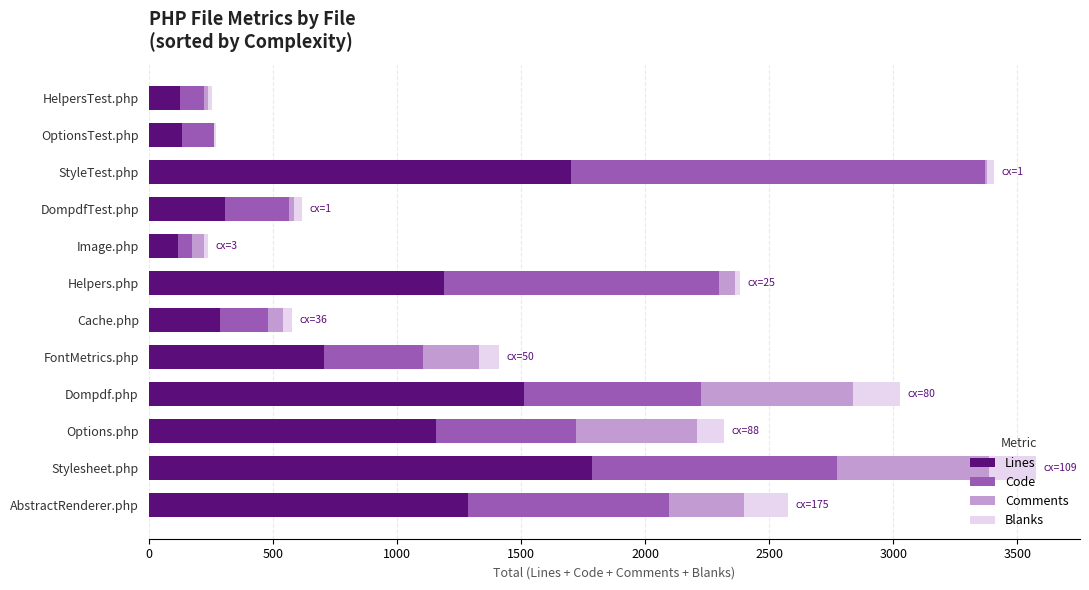

What is the sum of all Lines values?

10330